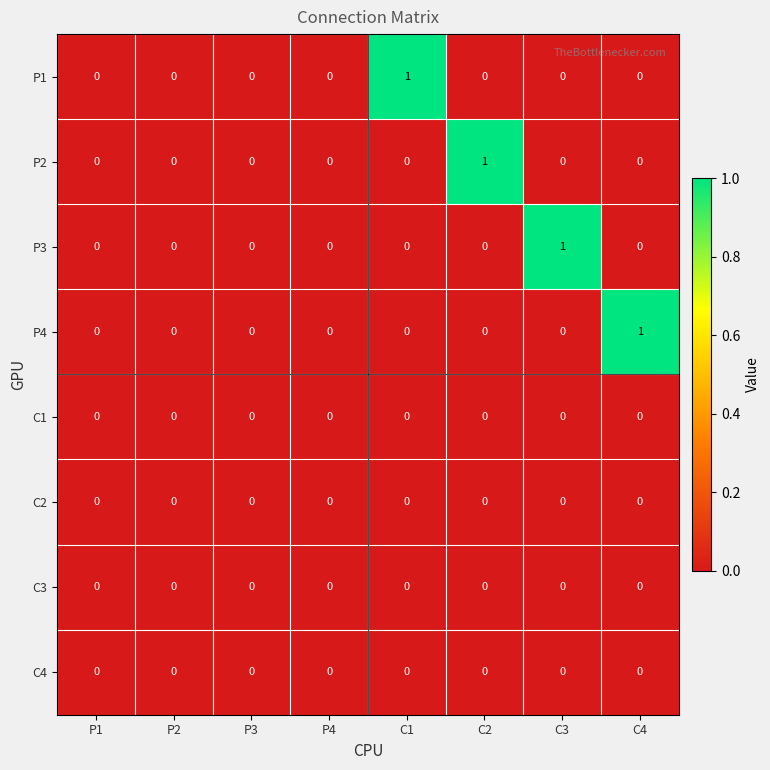

The value of C4 at C3 is 0. True or false?

True